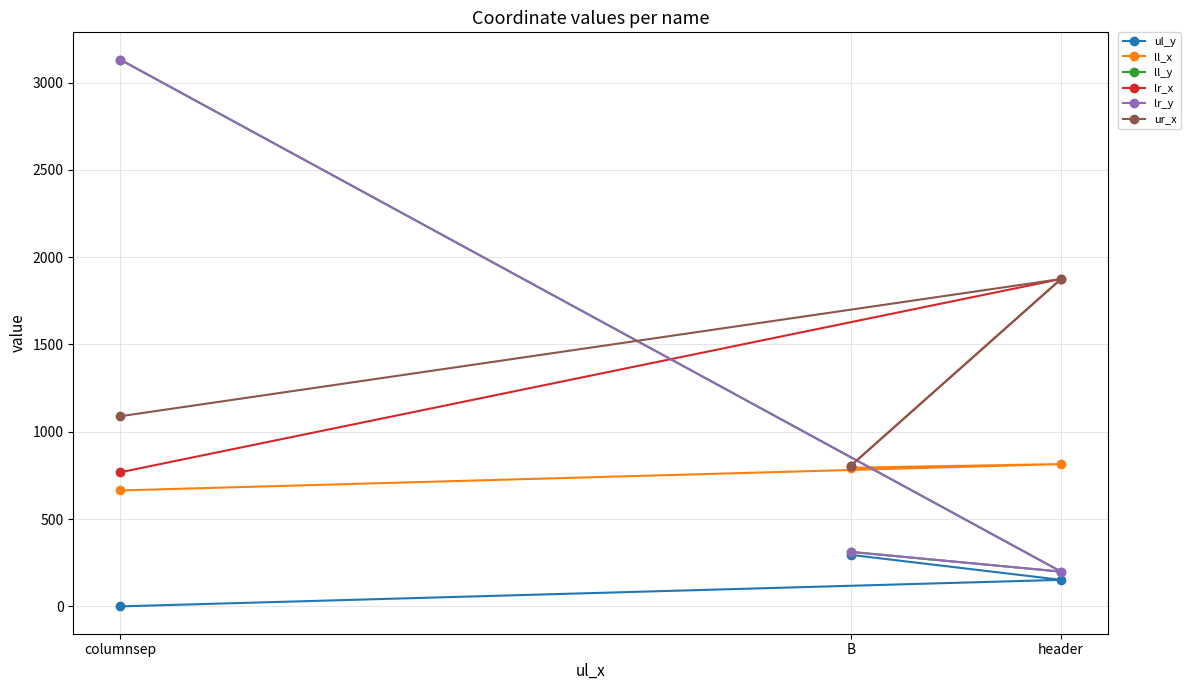

Reading left to right, list all the values displayed in this chart.

ul_y: columnsep=0	header=152	B=295
ll_x: columnsep=664	header=815	B=794
ll_y: columnsep=3131	header=199	B=312
lr_x: columnsep=768	header=1875	B=806
lr_y: columnsep=3131	header=199	B=312
ur_x: columnsep=1089	header=1875	B=806